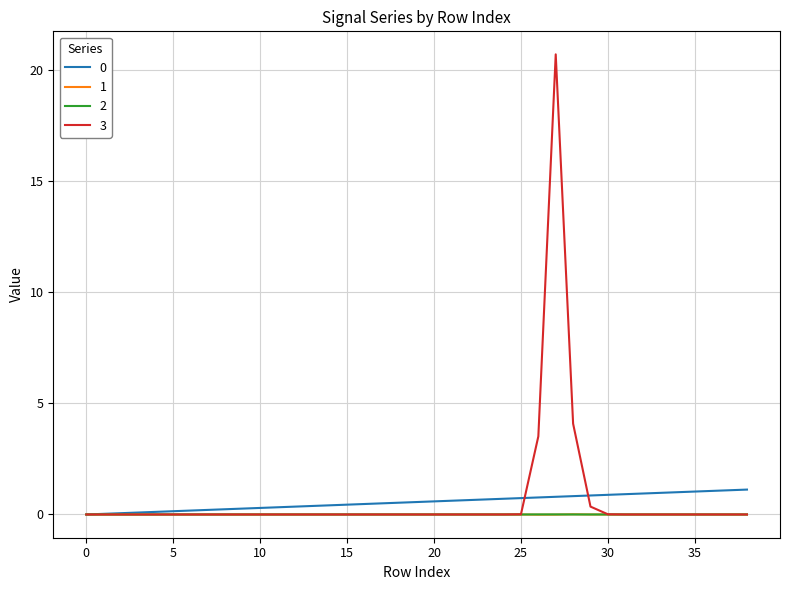

Which series has the widest spread of values?

3